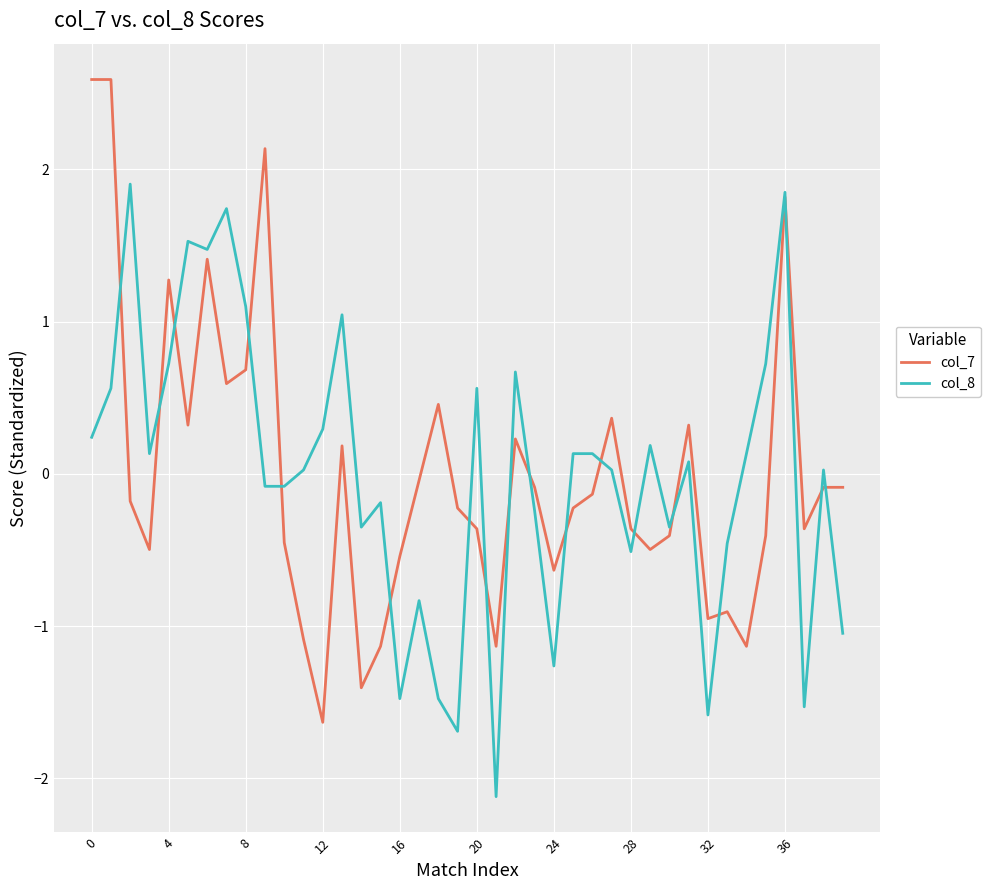

Rank the series by their maximum value, from highest to lowest.

col_7, col_8